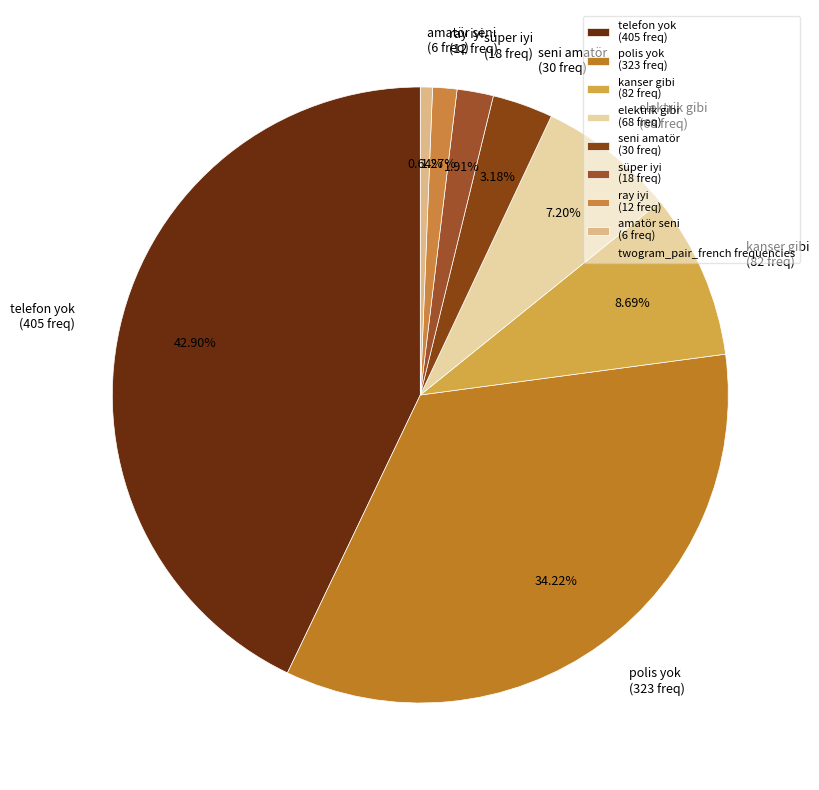

Rank the categories by value from lowest to highest.

amatör seni, ray iyi, süper iyi, seni amatör, elektrik gibi, kanser gibi, polis yok, telefon yok